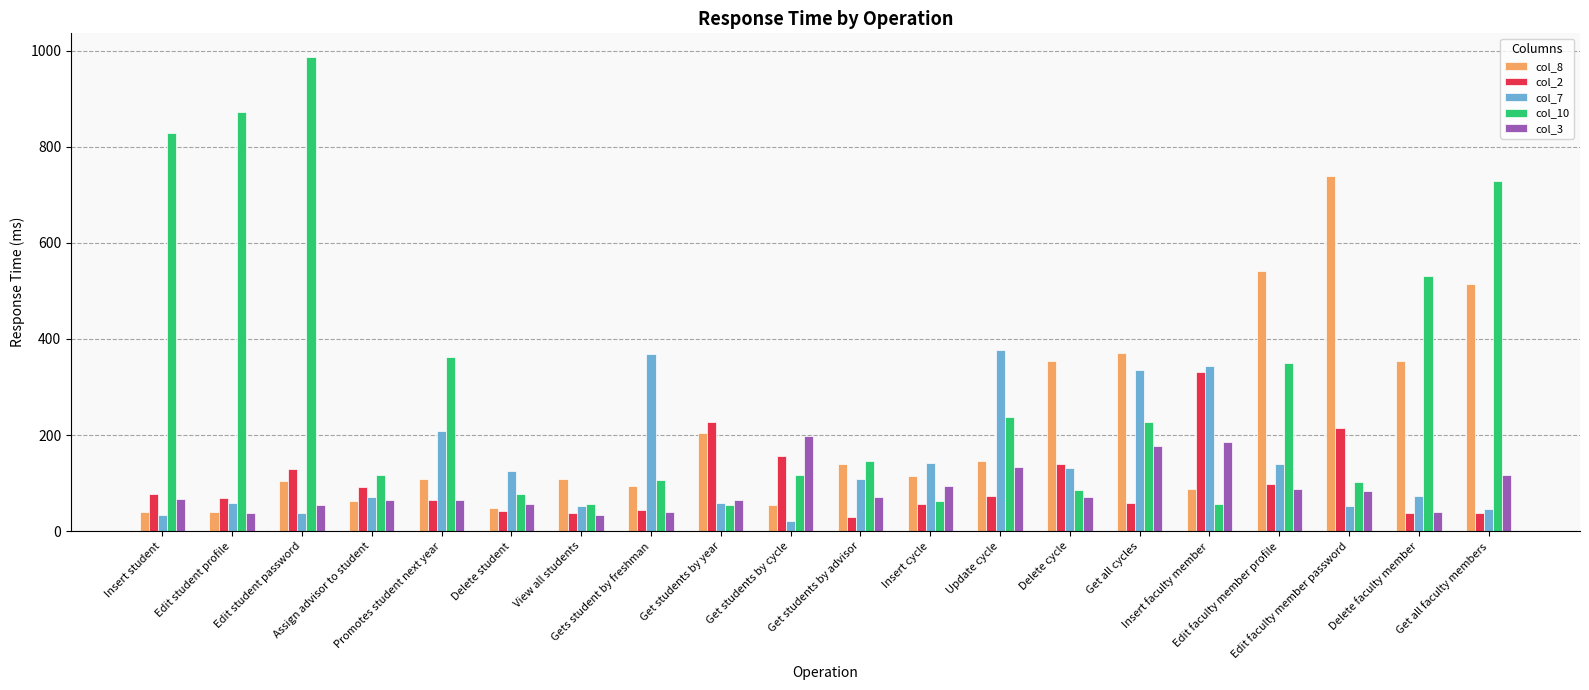

The col_8 series shows 145 at Update cycle. True or false?

True